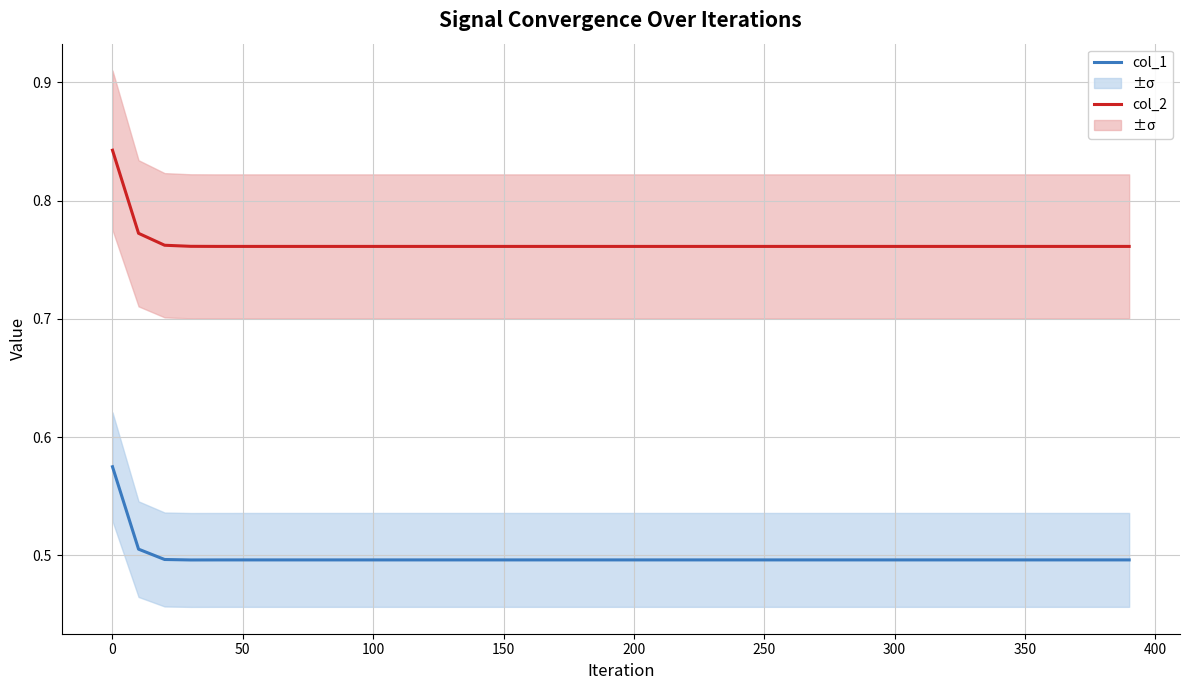

True or false: col_1 has a value of 0.5 at 100.

True